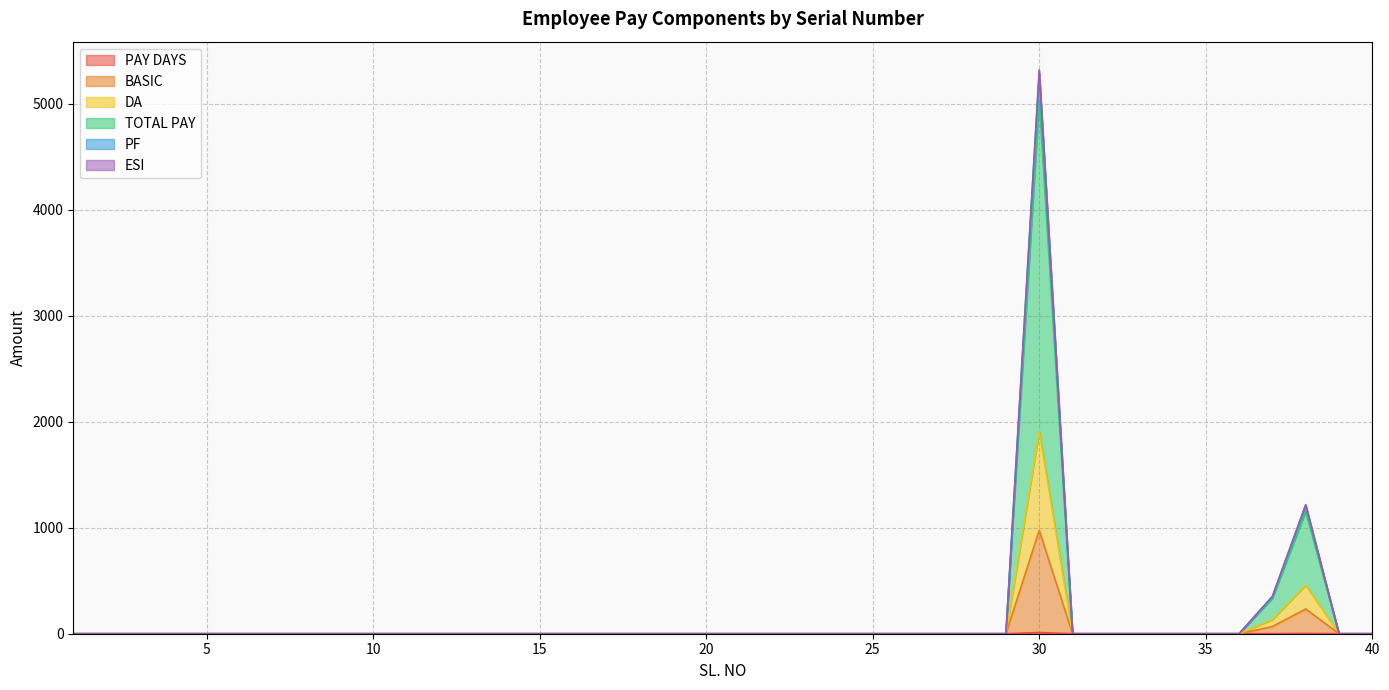

Between 19 and 22, which series saw the biggest shift?

PAY DAYS